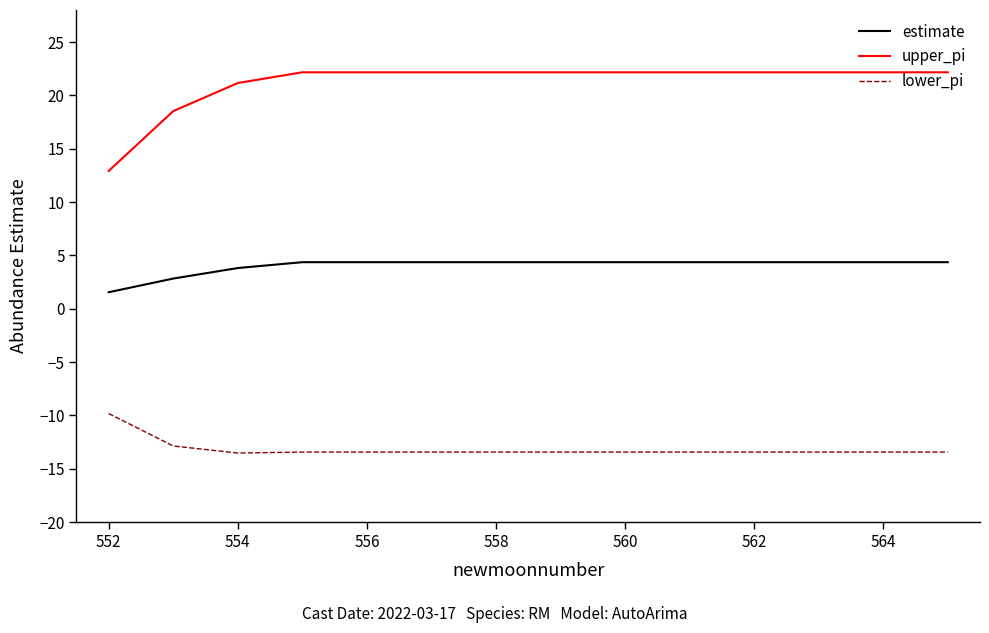

True or false: upper_pi and lower_pi cross at least once.

False